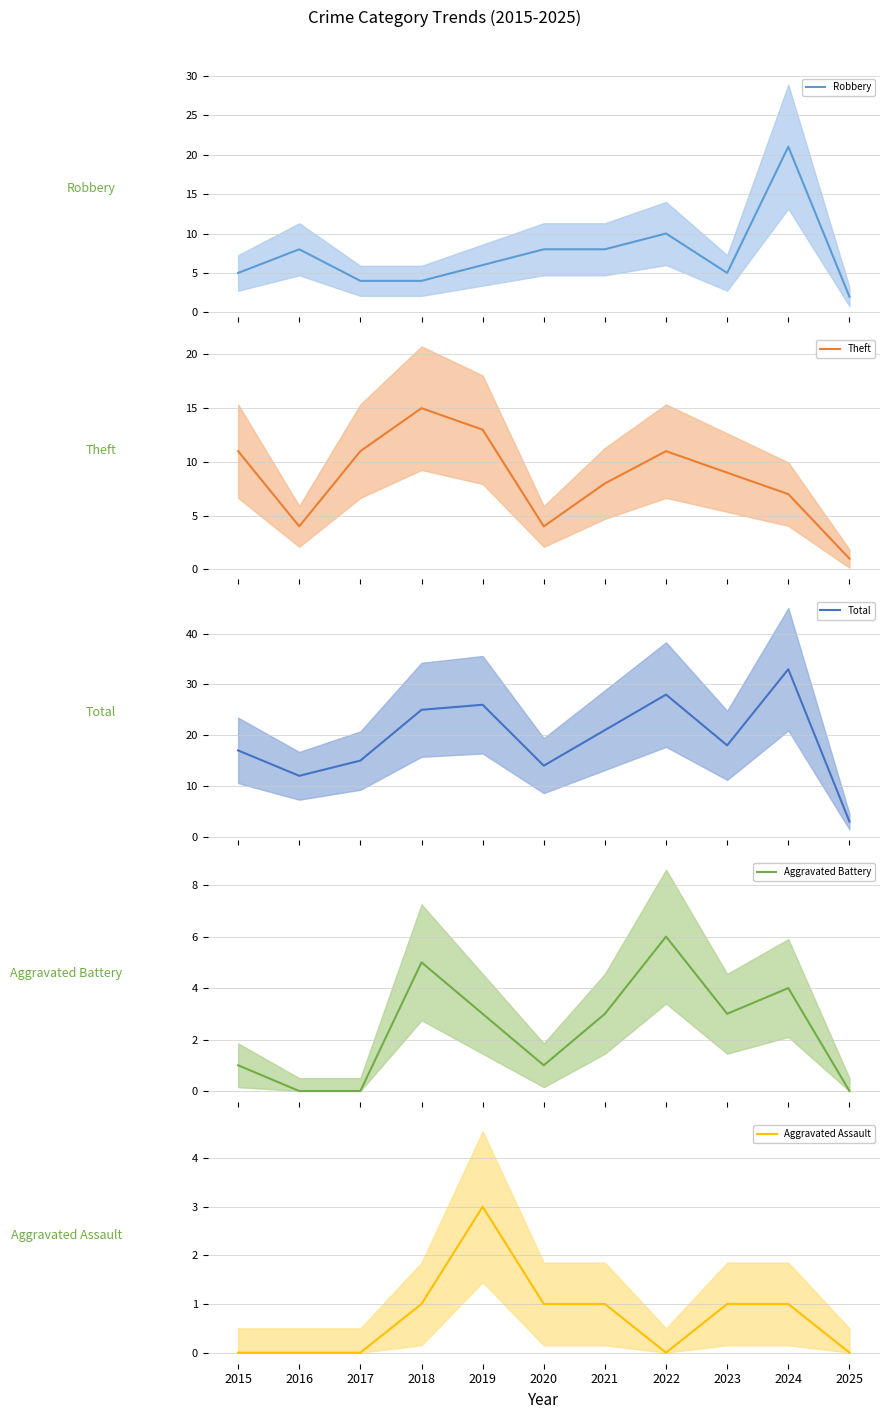

Count the Theft values in the range 4 to 11.

8